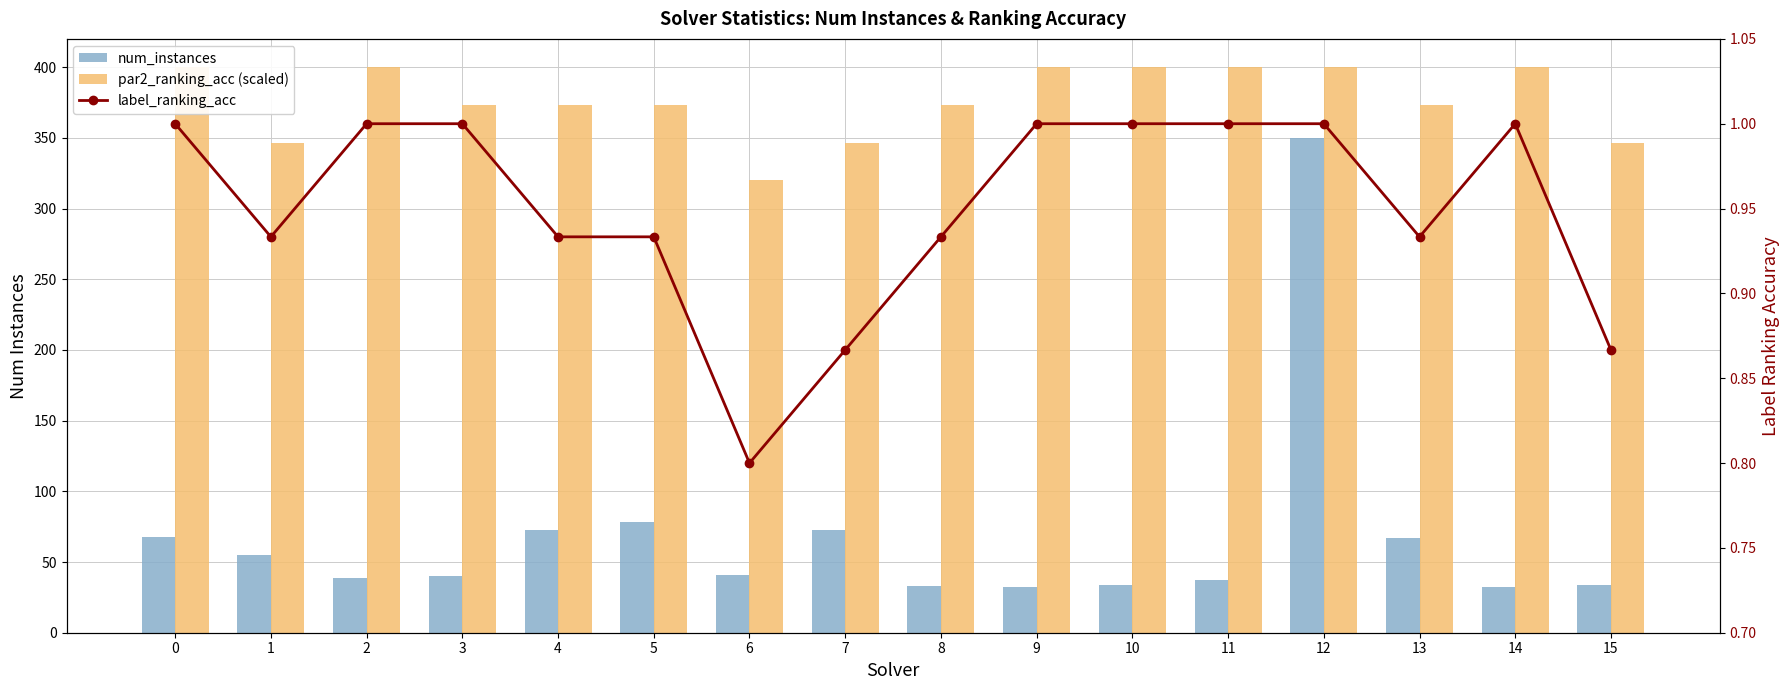

What value does the label_ranking_acc series have at 13?

0.9